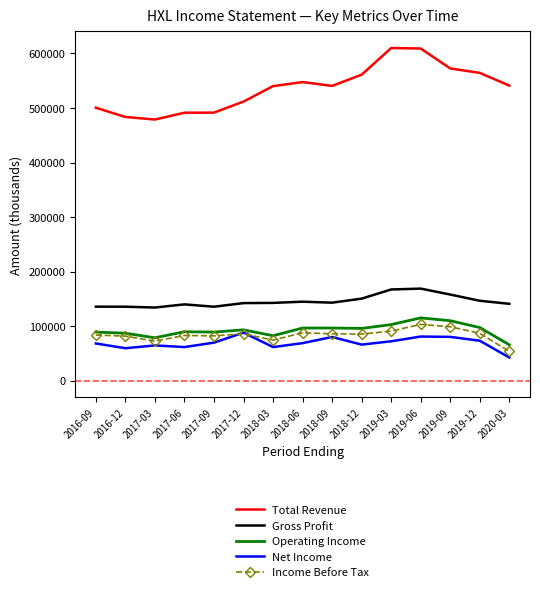

True or false: Income Before Tax has a value of 114210 at 2017-12.

False